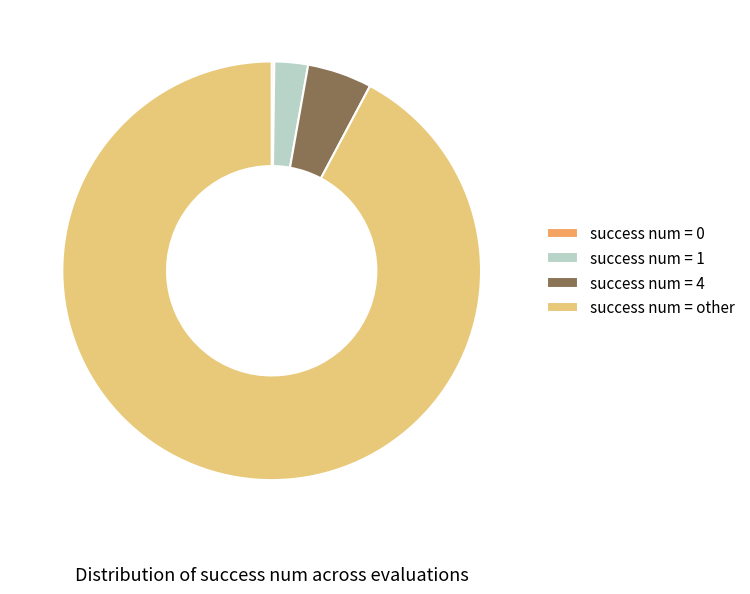

Is it true that success num = other is 99% of the pie?

False